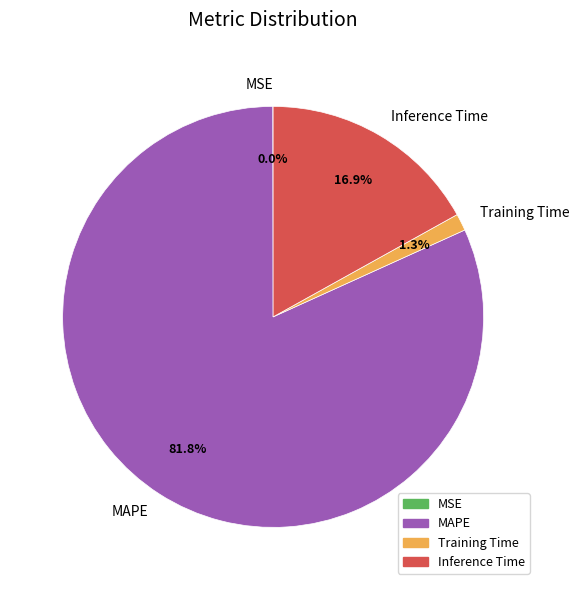

Which has a higher value, MAPE or Inference Time?

MAPE